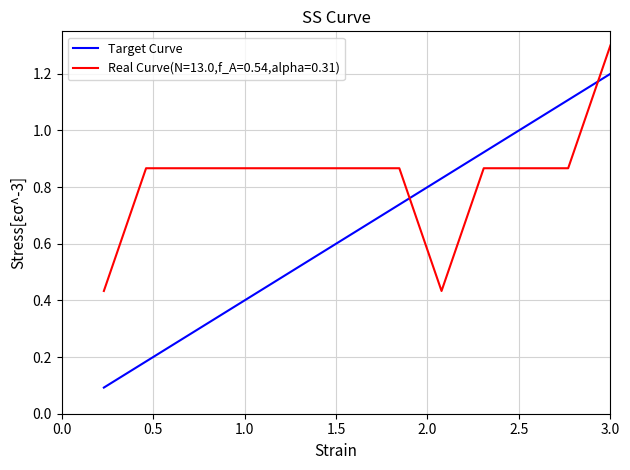

List the series in order of their peak value, highest first.

Real Curve(N=13.0,f_A=0.54,alpha=0.31), Target Curve